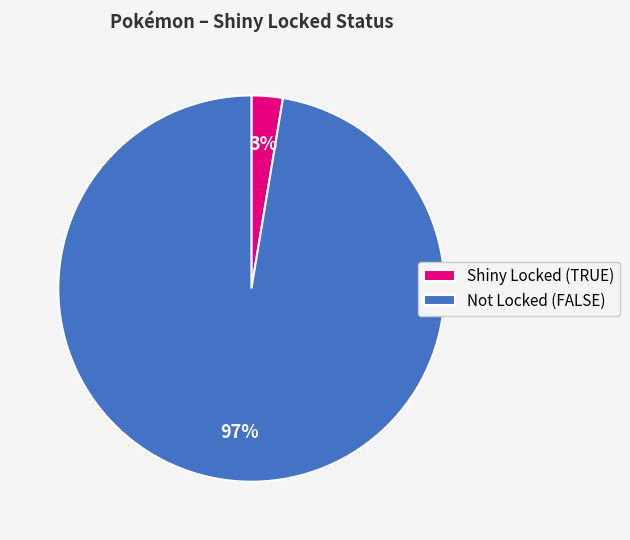

Is there any slice that represents more than half of the pie?

Yes